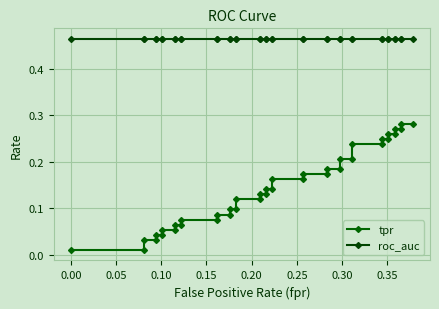

How many lines are shown in the chart?

2